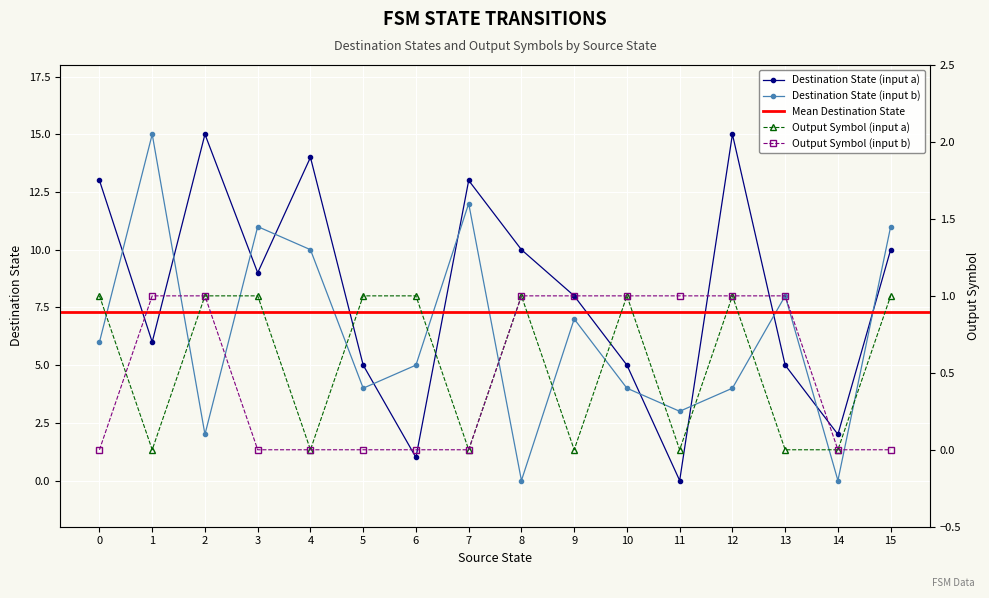

What is the difference between the maximum and minimum values in the destination_state (input b) series?

15